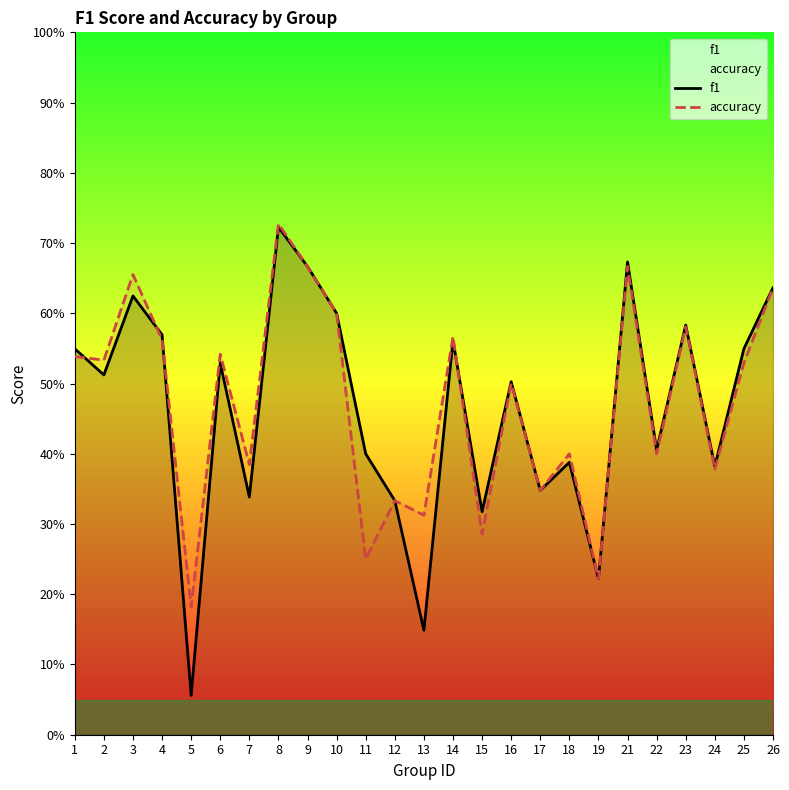

The accuracy series shows 0.1 at 25. True or false?

False